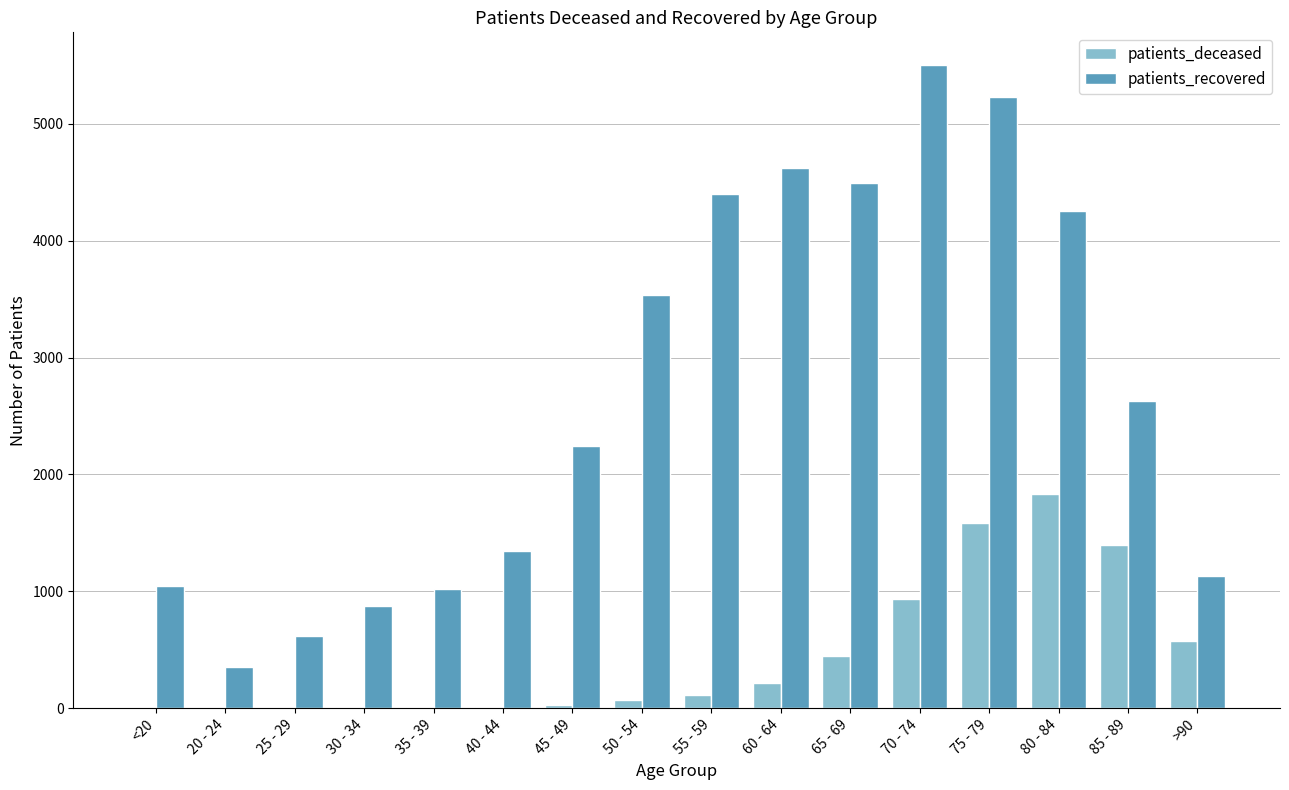

Which series has the largest total across all categories?

patients_recovered